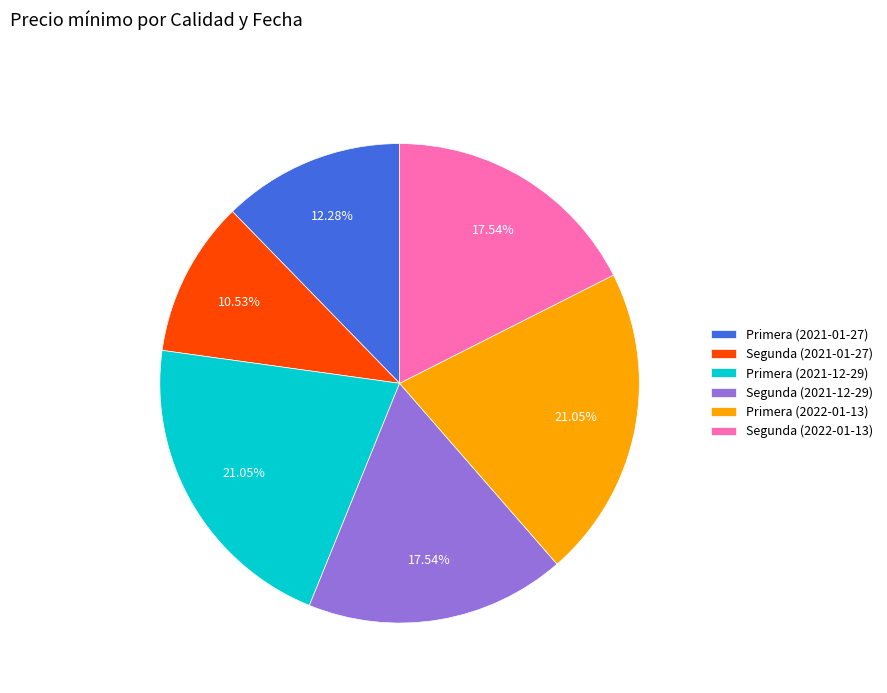

How much of the chart is everything except Primera (2021-01-27)?

87.7%